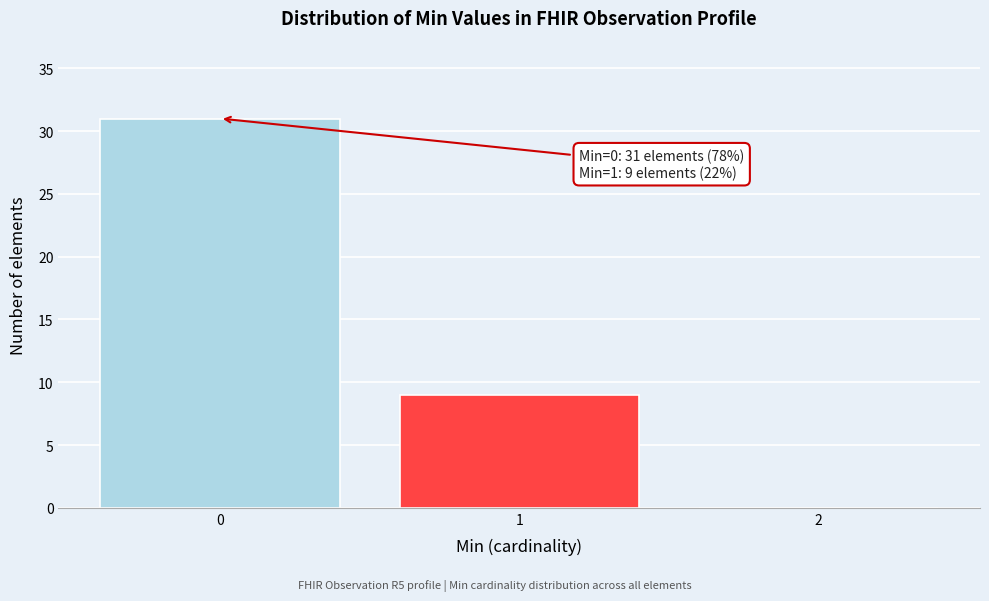

Reading left to right, extract all data points from this chart.

0=31	1=9	2=0